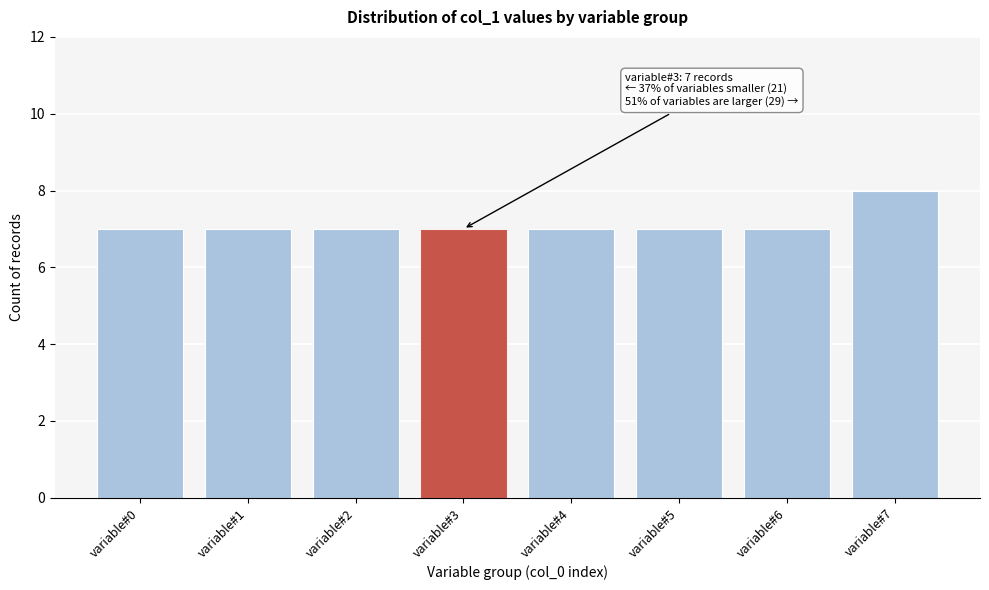

Reading left to right, extract all data points from this chart.

7	7	7	7	7	7	7	8